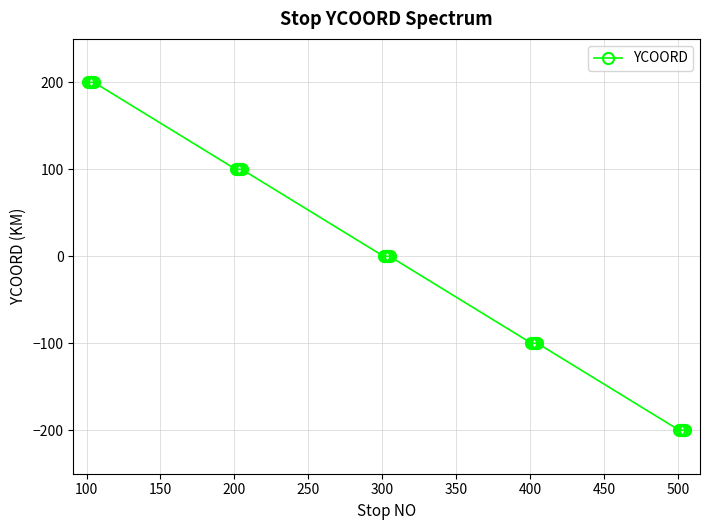

What is the difference between the maximum and second lowest values?

400